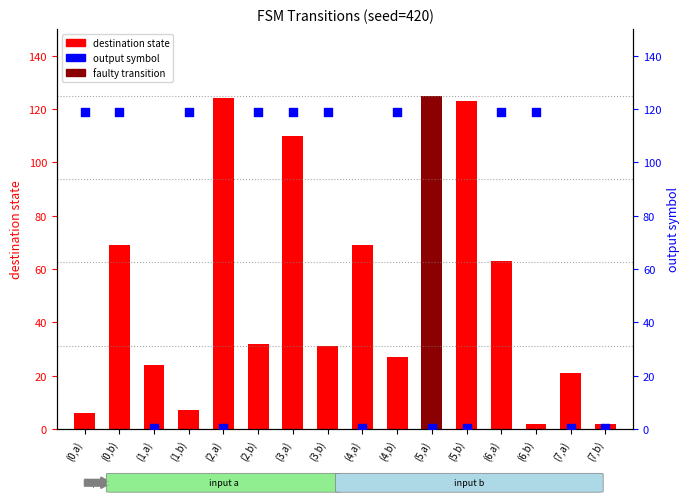

Which series reaches the maximum Y coordinate?

destination state